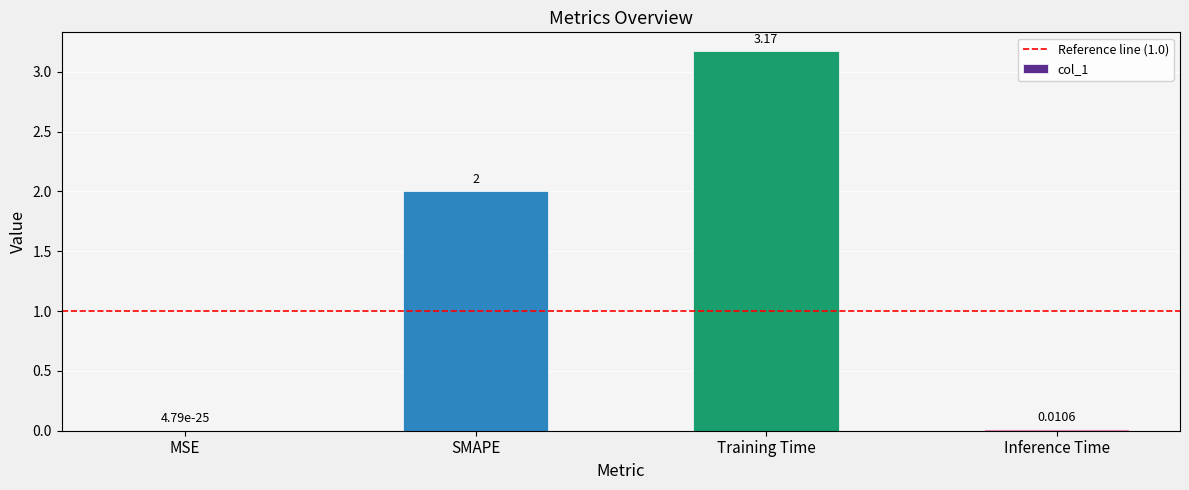

Which has a higher value, Inference Time or MSE?

Inference Time